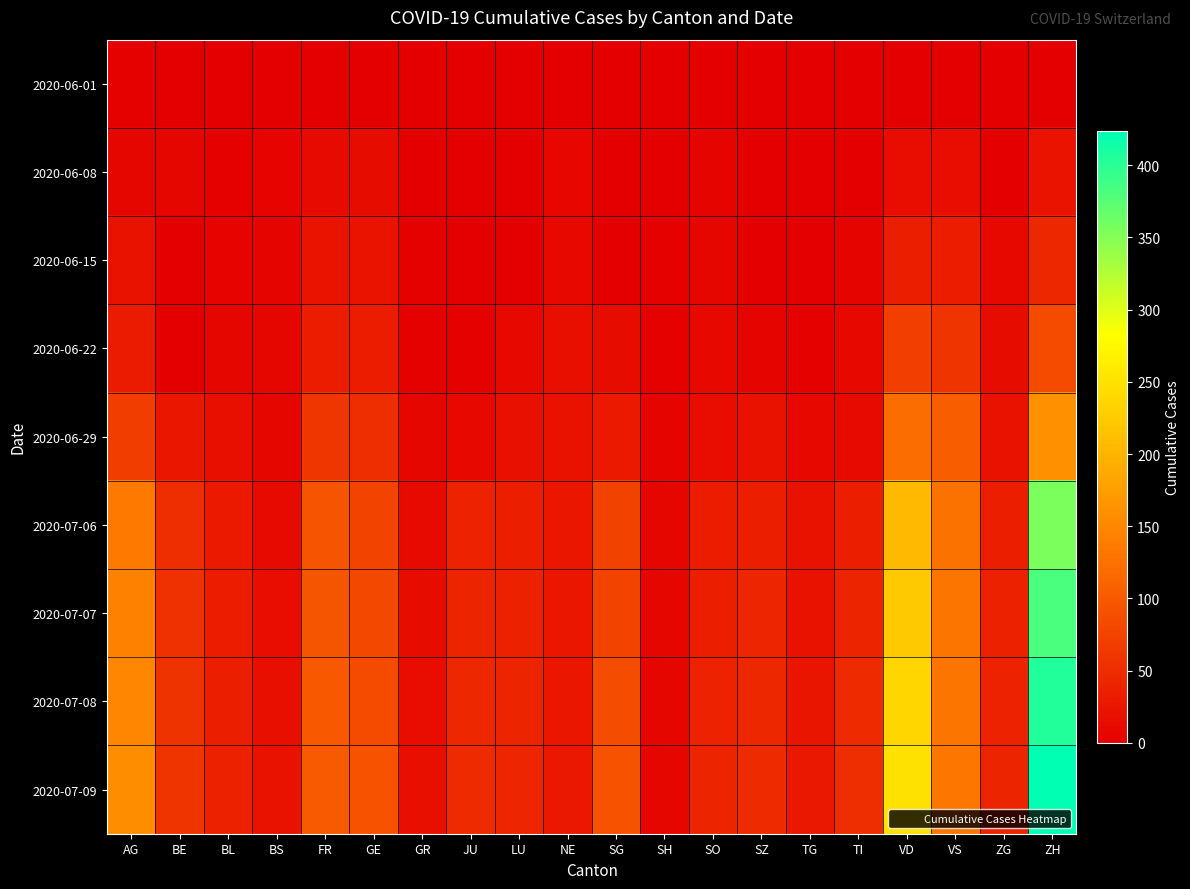

What is the difference between the highest and lowest values at NE?

28